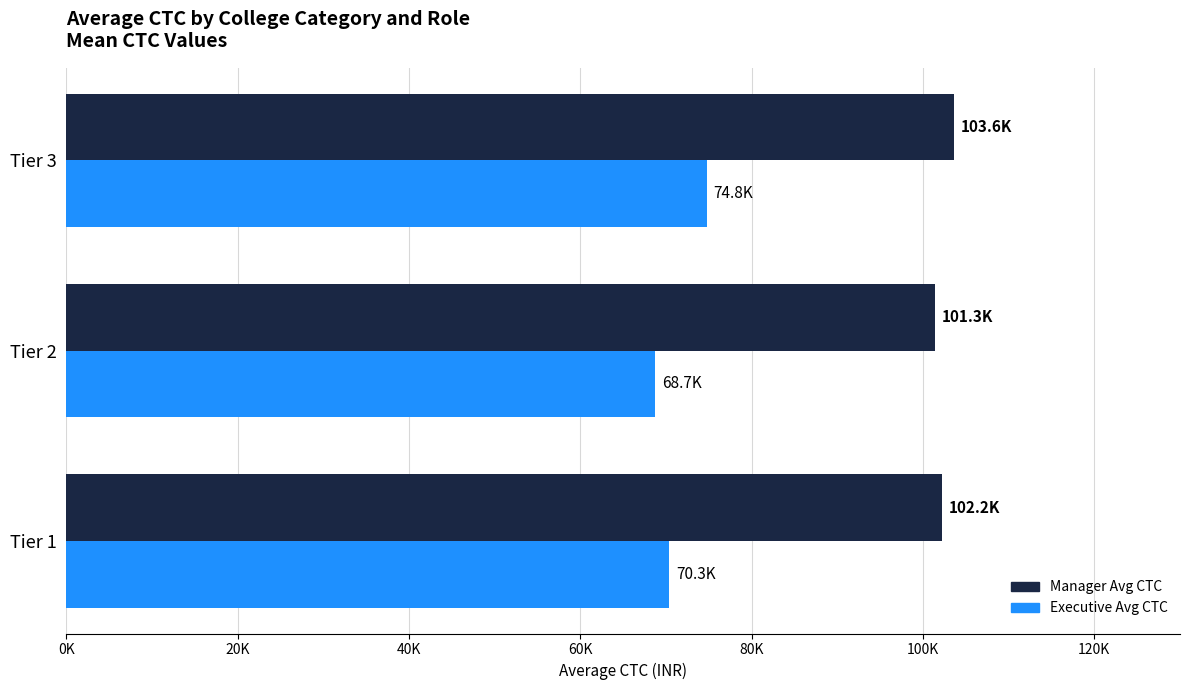

What is the value of the Manager Avg CTC bar at the 1st from the left?

102211.6